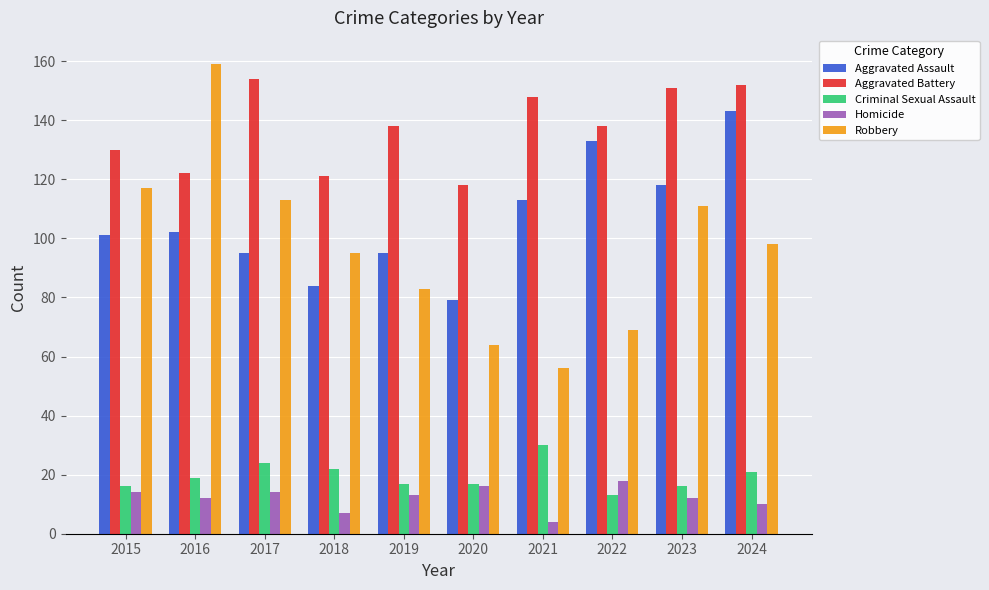

Which label corresponds to the largest value in the chart?

2016